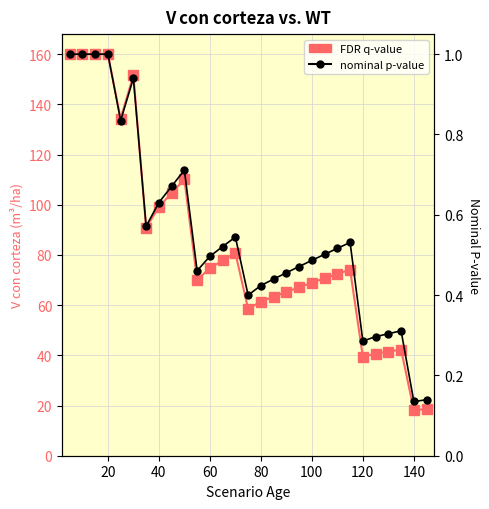

What is the maximum value for FDR q-value?

160.0